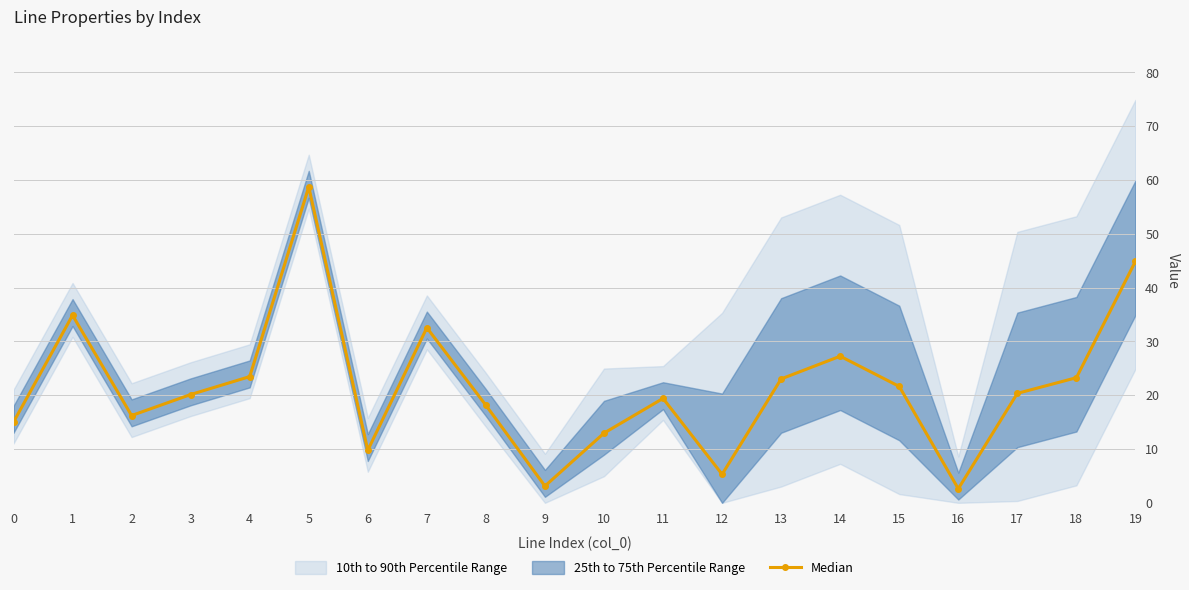

What is the difference between the maximum and minimum values?

56.1